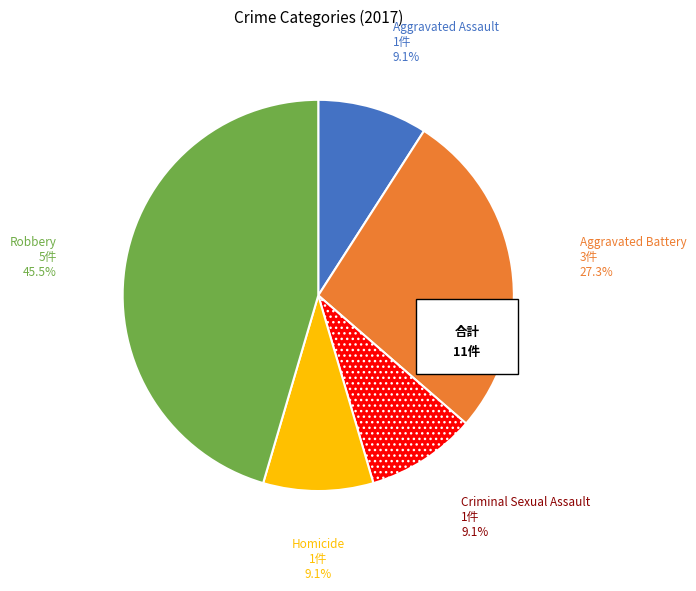

To the nearest percent, what portion does Robbery represent?

45%